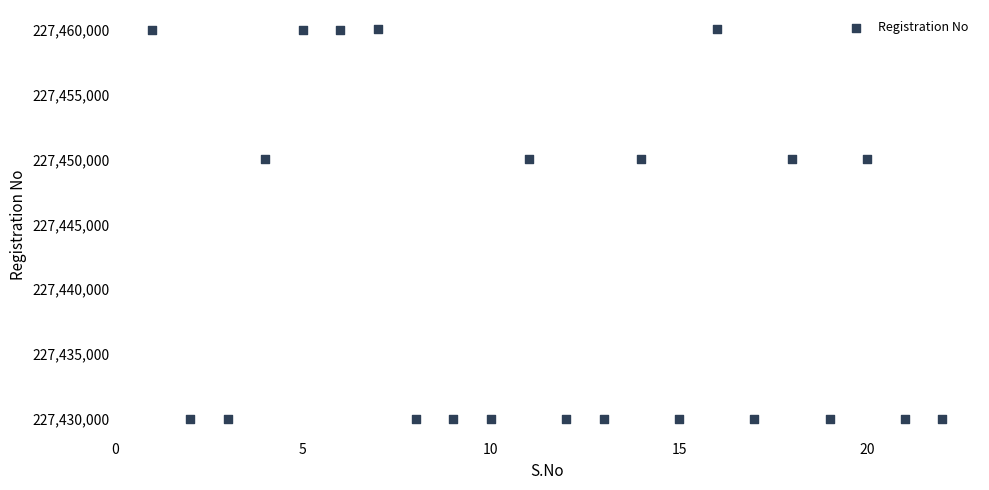

What is the range of Y values (max minus min)?

30006